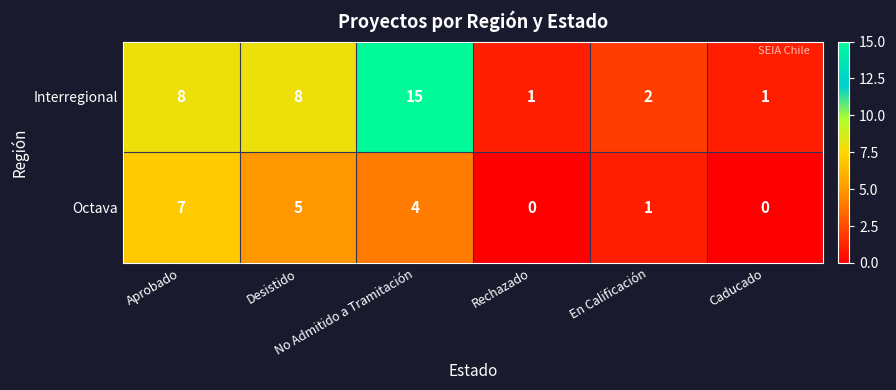

What is the spread (max minus min) of values at Rechazado?

1